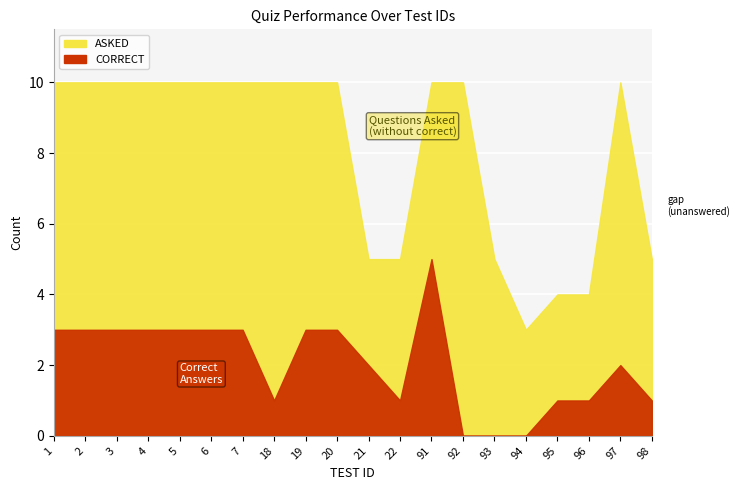

List the labels in order of ASKED value, smallest first.

94, 95, 96, 21, 22, 93, 98, 1, 2, 3, 4, 5, 6, 7, 18, 19, 20, 91, 92, 97